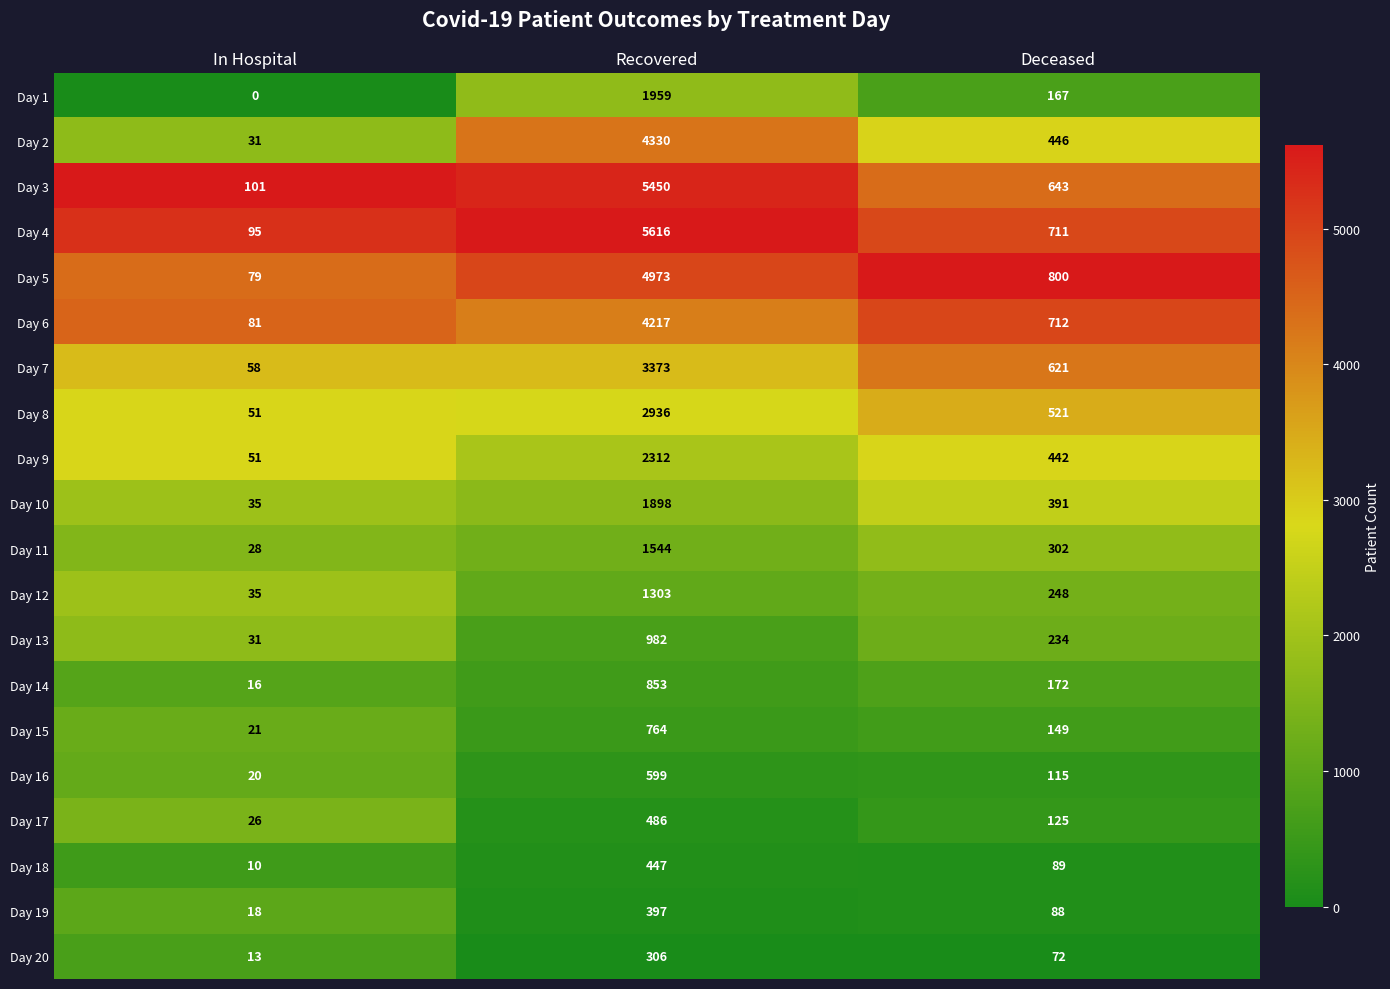

Count the Day 14 values in the range 16 to 853.

3